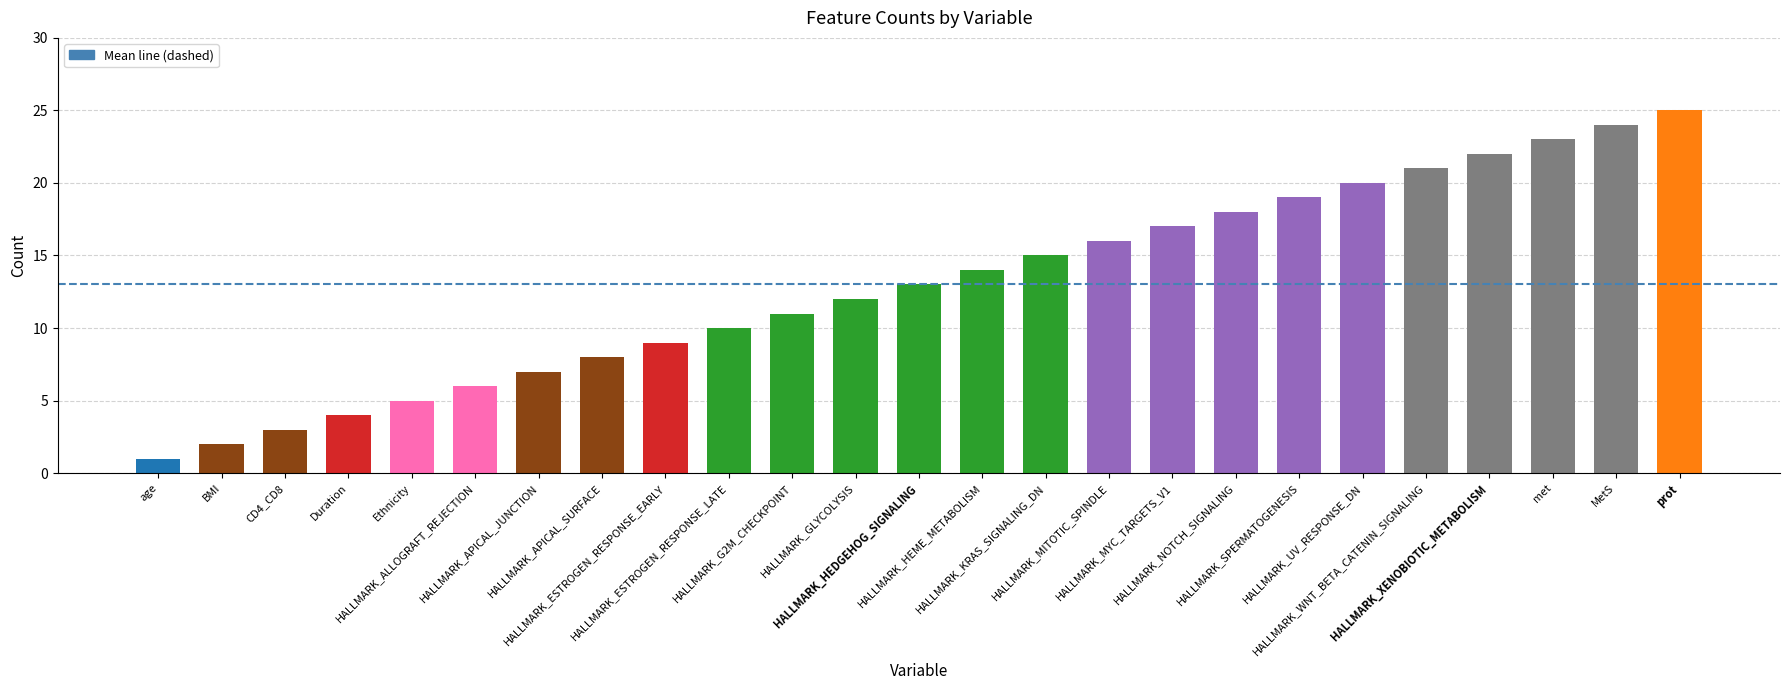

List the labels in order of value, smallest first.

age, BMI, CD4_CD8, Duration, Ethnicity, HALLMARK_ALLOGRAFT_REJECTION, HALLMARK_APICAL_JUNCTION, HALLMARK_APICAL_SURFACE, HALLMARK_ESTROGEN_RESPONSE_EARLY, HALLMARK_ESTROGEN_RESPONSE_LATE, HALLMARK_G2M_CHECKPOINT, HALLMARK_GLYCOLYSIS, HALLMARK_HEDGEHOG_SIGNALING, HALLMARK_HEME_METABOLISM, HALLMARK_KRAS_SIGNALING_DN, HALLMARK_MITOTIC_SPINDLE, HALLMARK_MYC_TARGETS_V1, HALLMARK_NOTCH_SIGNALING, HALLMARK_SPERMATOGENESIS, HALLMARK_UV_RESPONSE_DN, HALLMARK_WNT_BETA_CATENIN_SIGNALING, HALLMARK_XENOBIOTIC_METABOLISM, met, MetS, prot